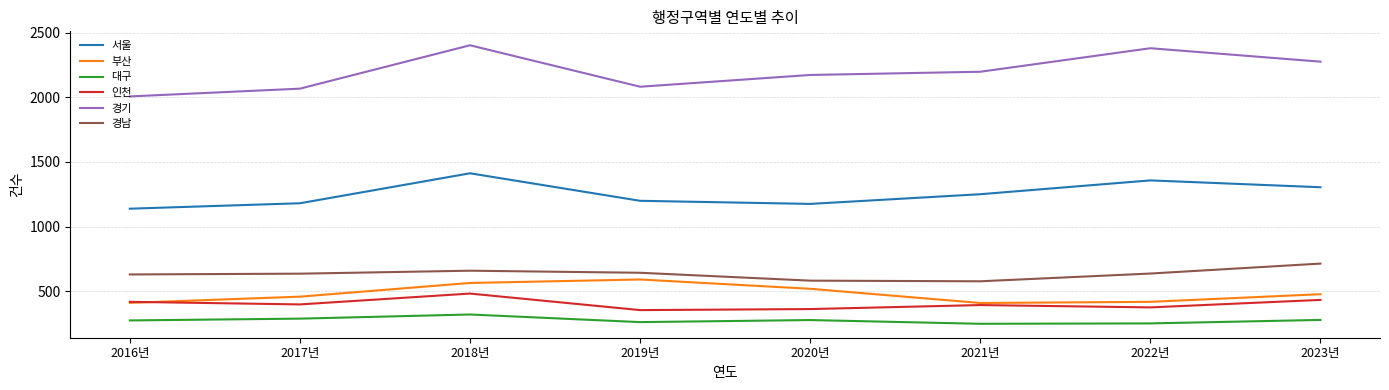

What is the highest value of the 대구 series?

319